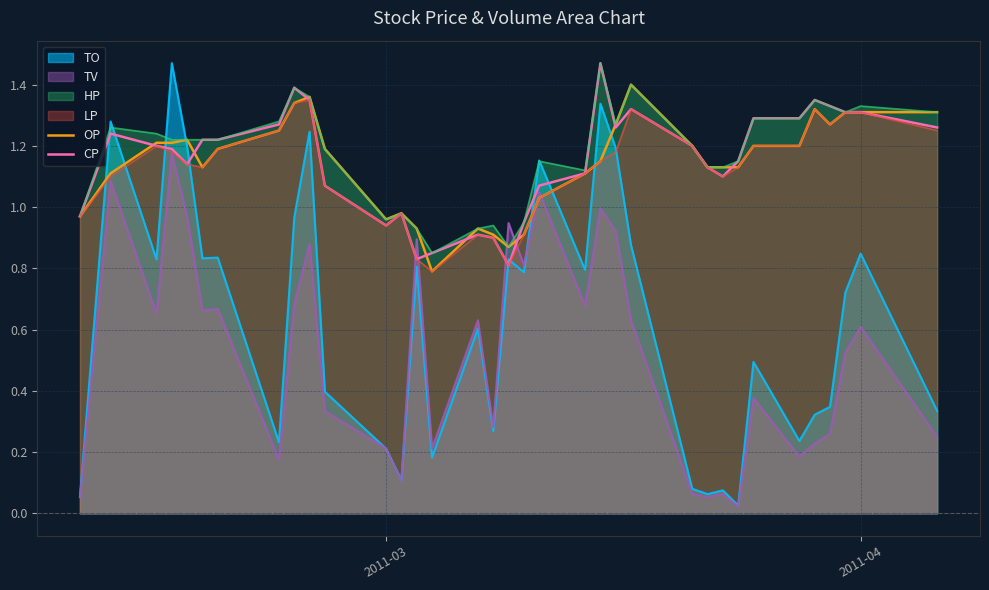

Which series has the largest range (max minus min)?

TO